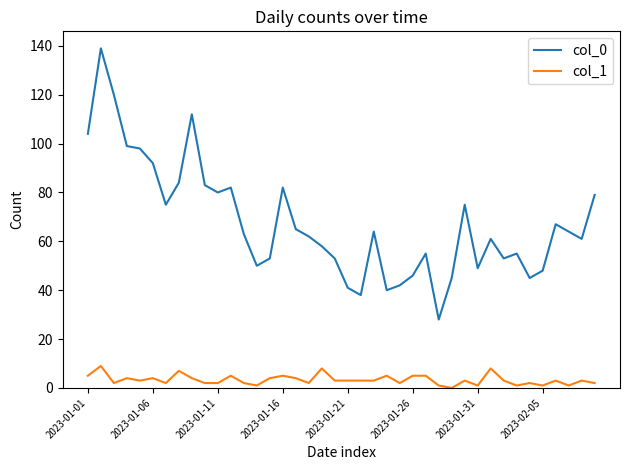

Rank the series by their average value, from highest to lowest.

col_0, col_1